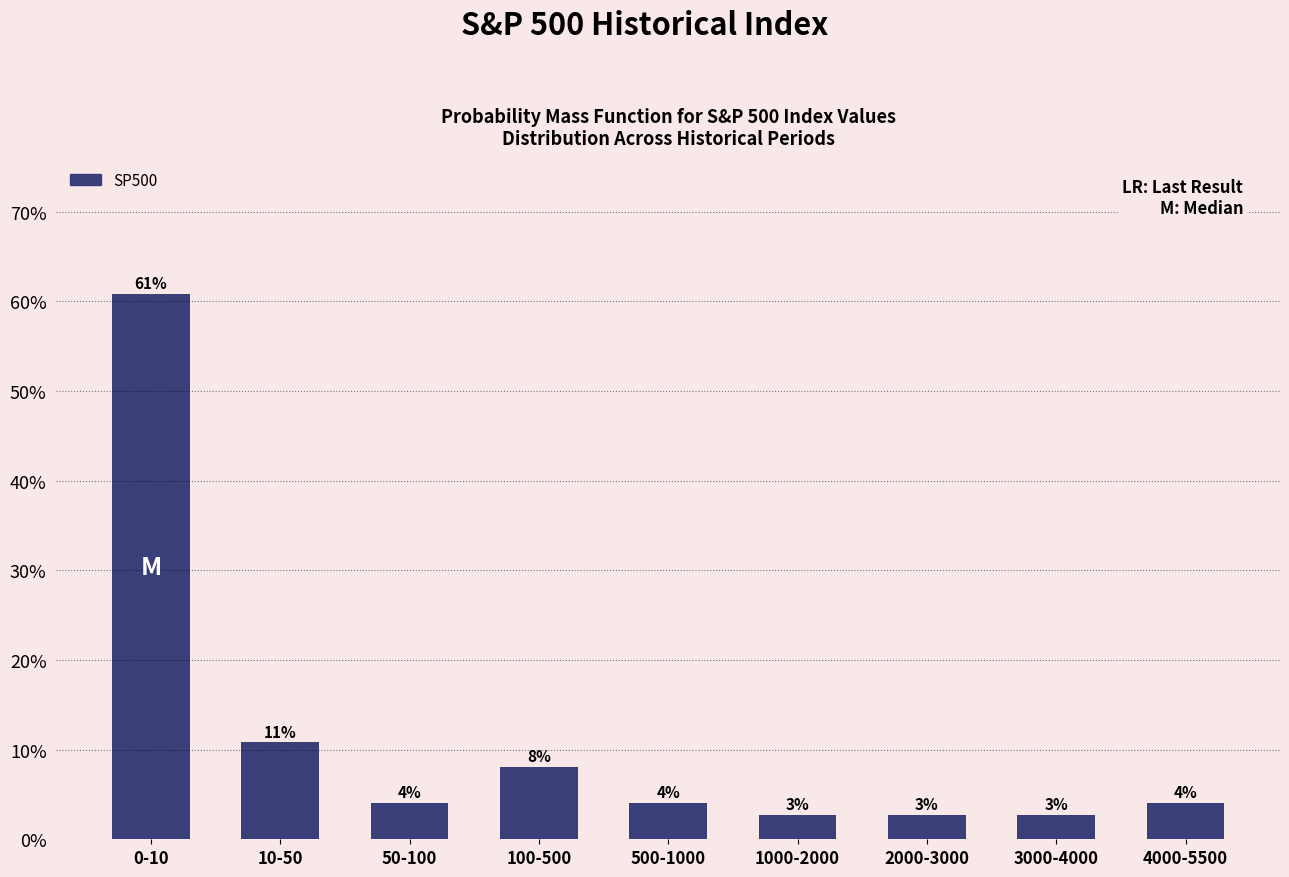

How many bars are there in total?

9